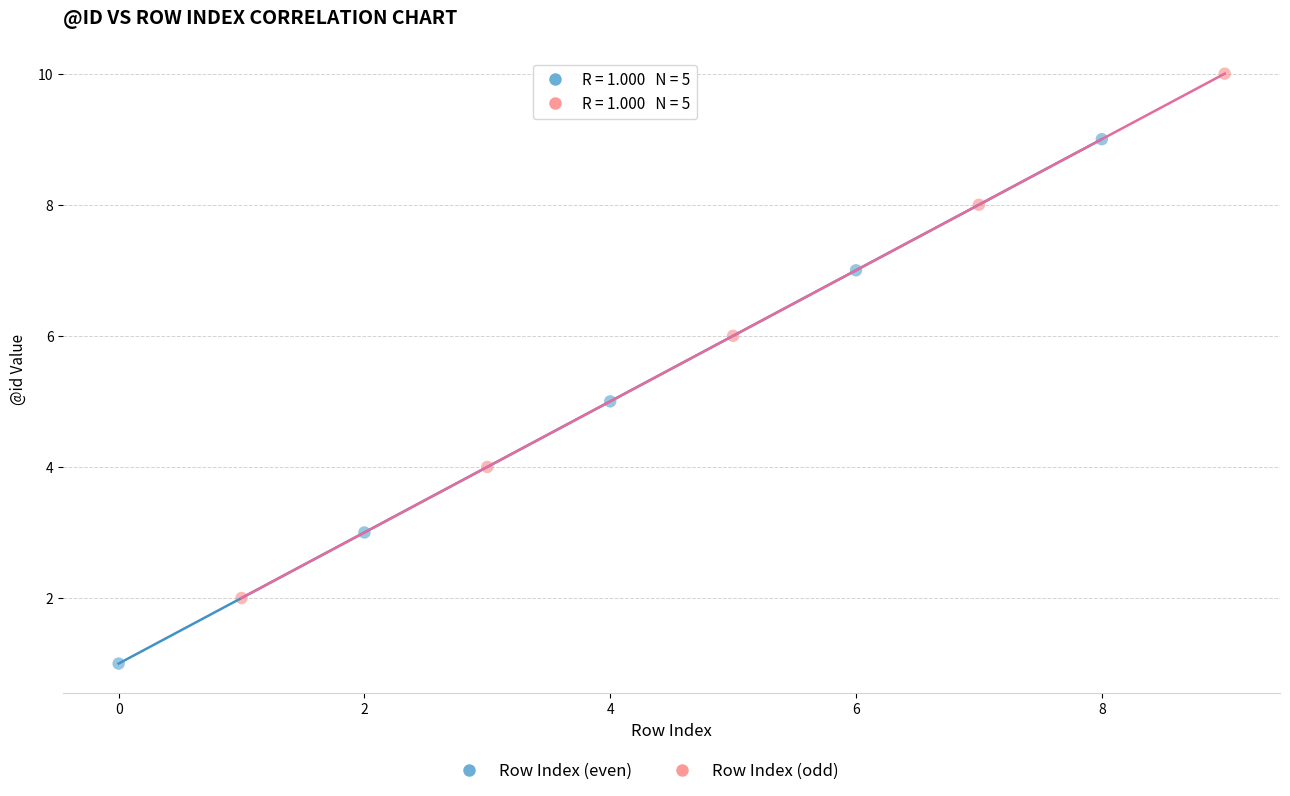

Which series contains the lowest Y value?

Row Index (even)